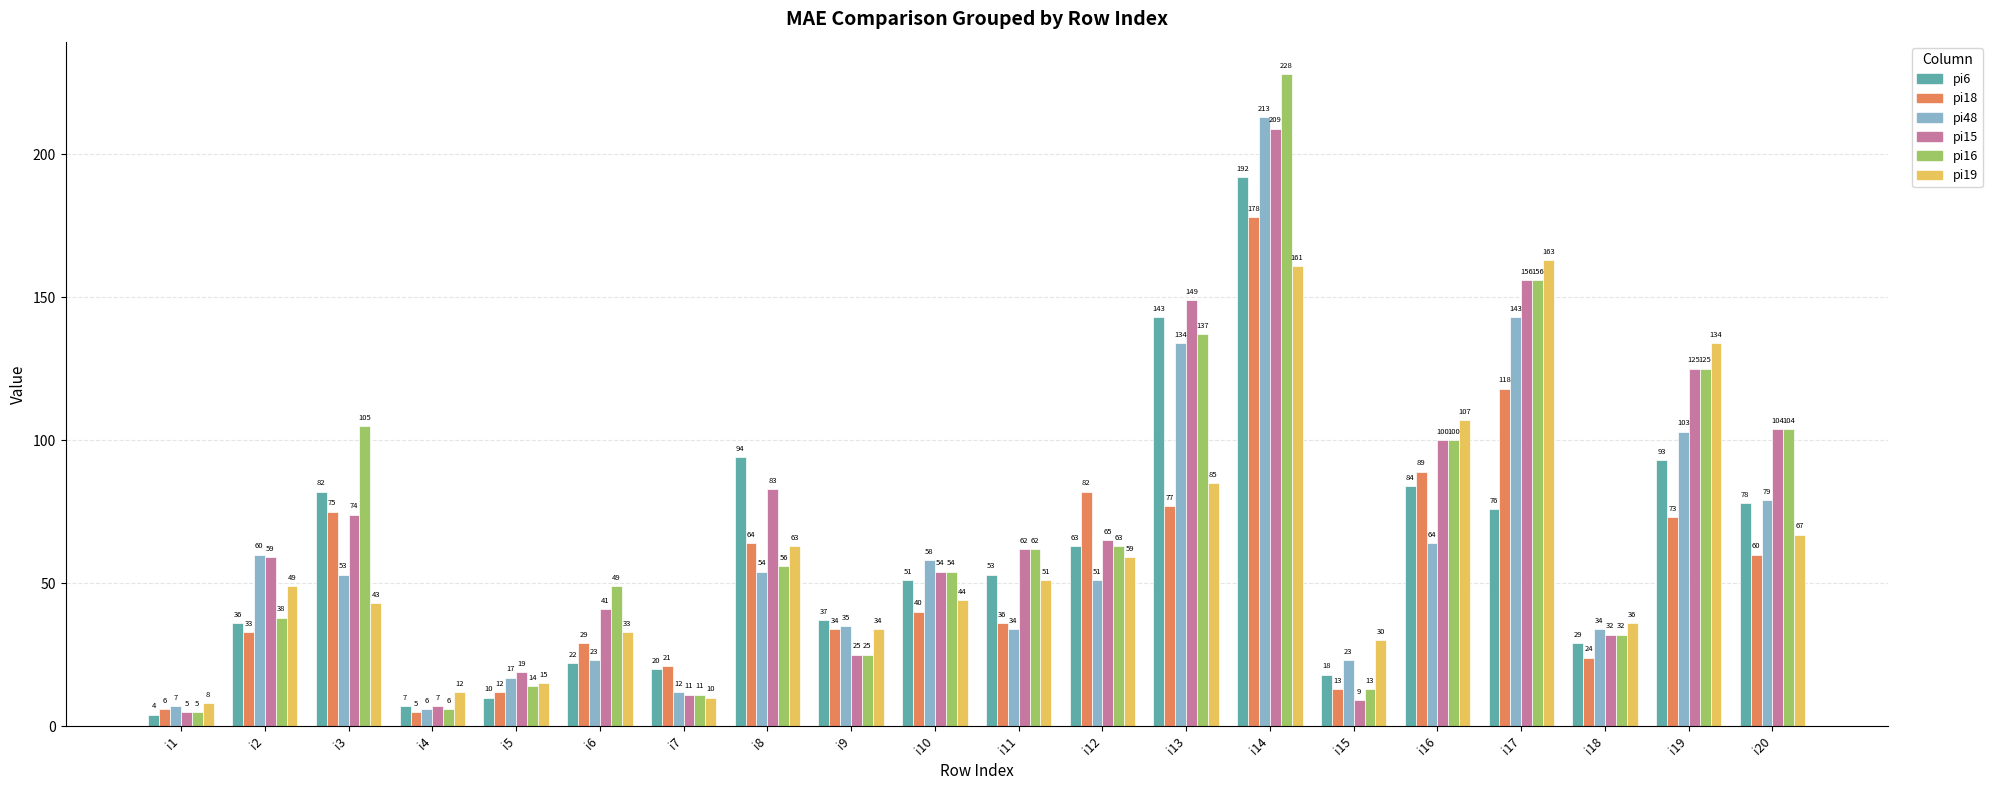

True or false: pi16 has a value of 157 at i16.

False